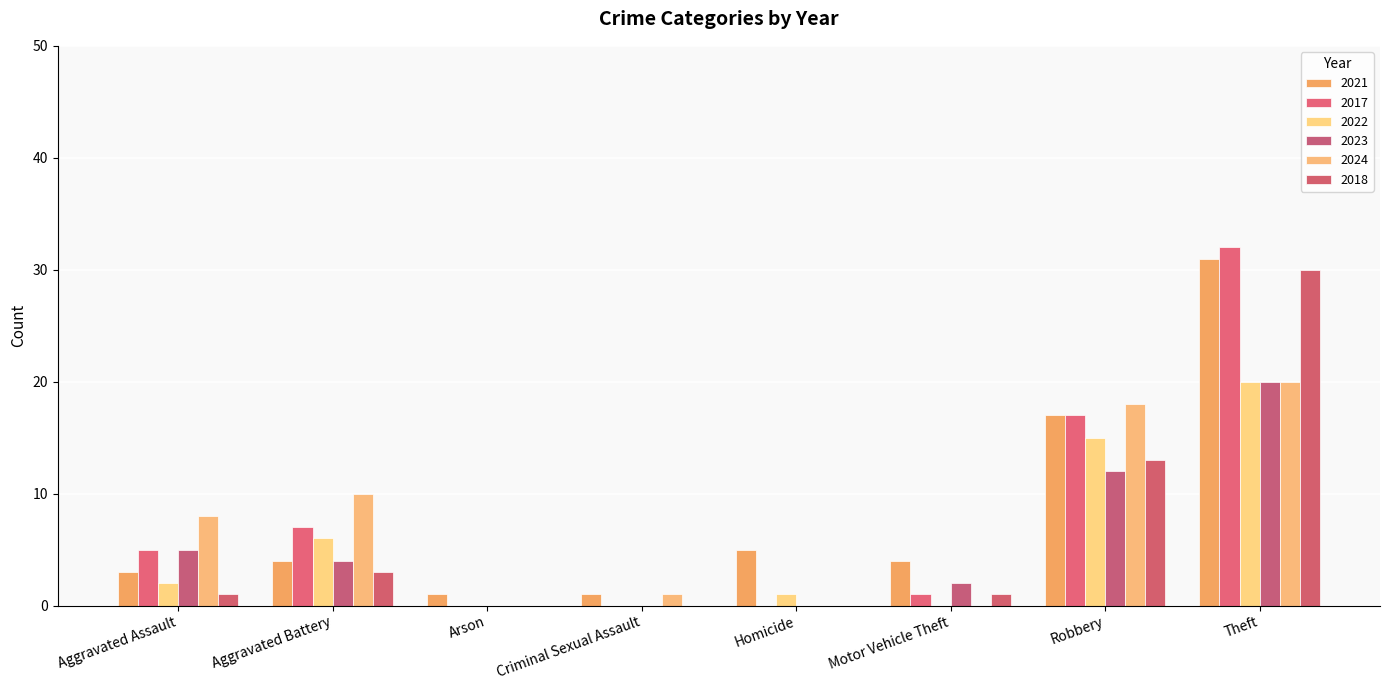

How many data points does each series have?

8